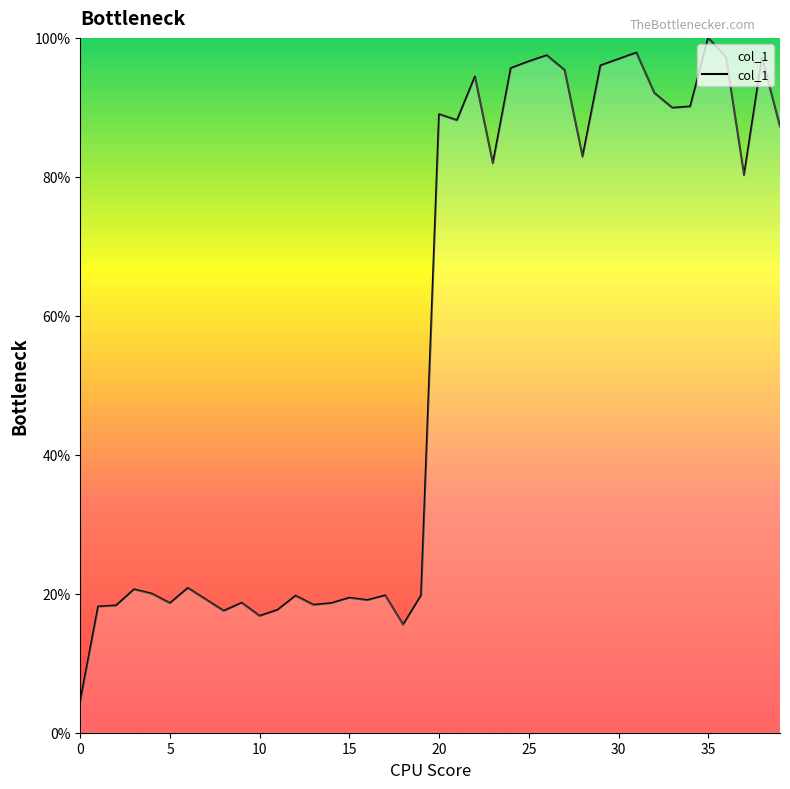

What is the difference between the maximum and minimum values?

95.5